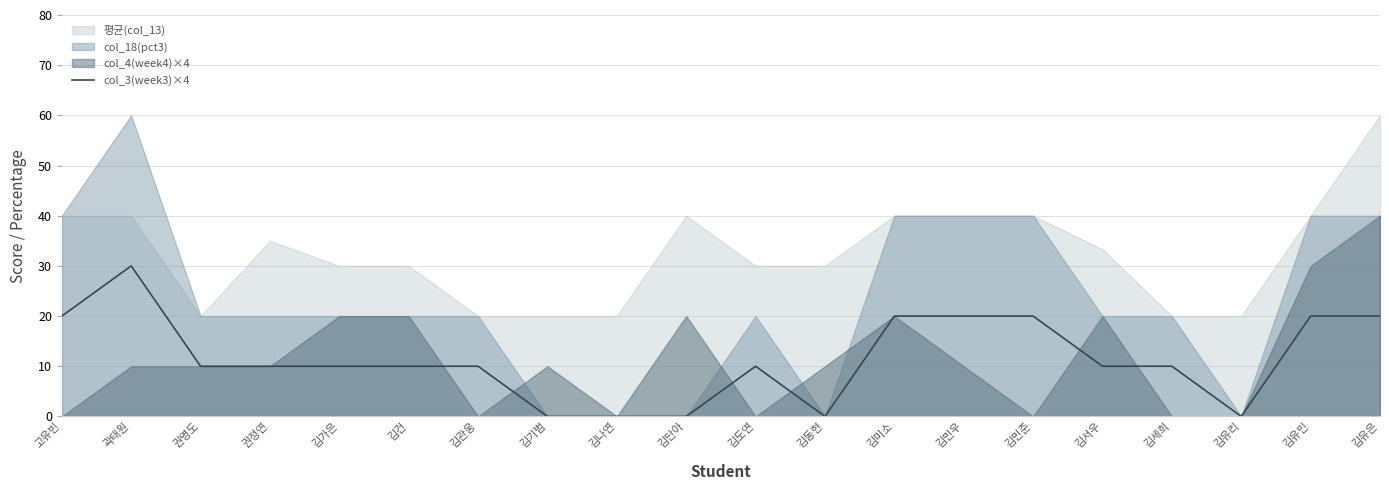

How many interior local peaks (higher than both neighbors) does the data have?

2